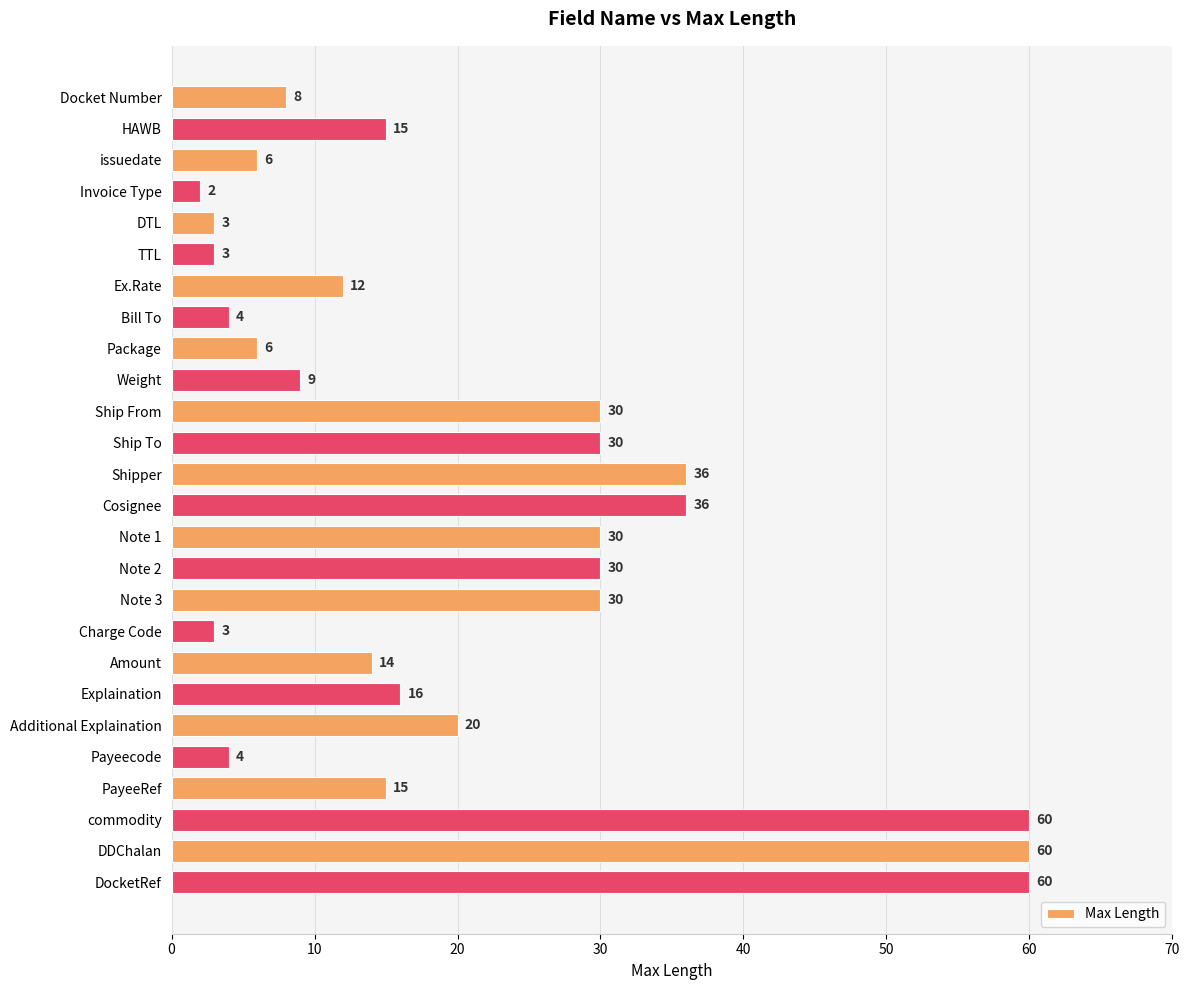

What is the maximum value shown in the chart?

60